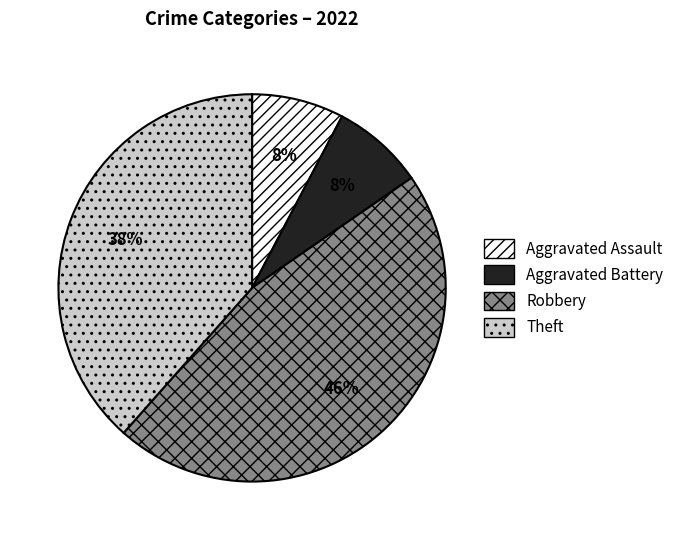

What is the largest slice in the pie chart?

Robbery